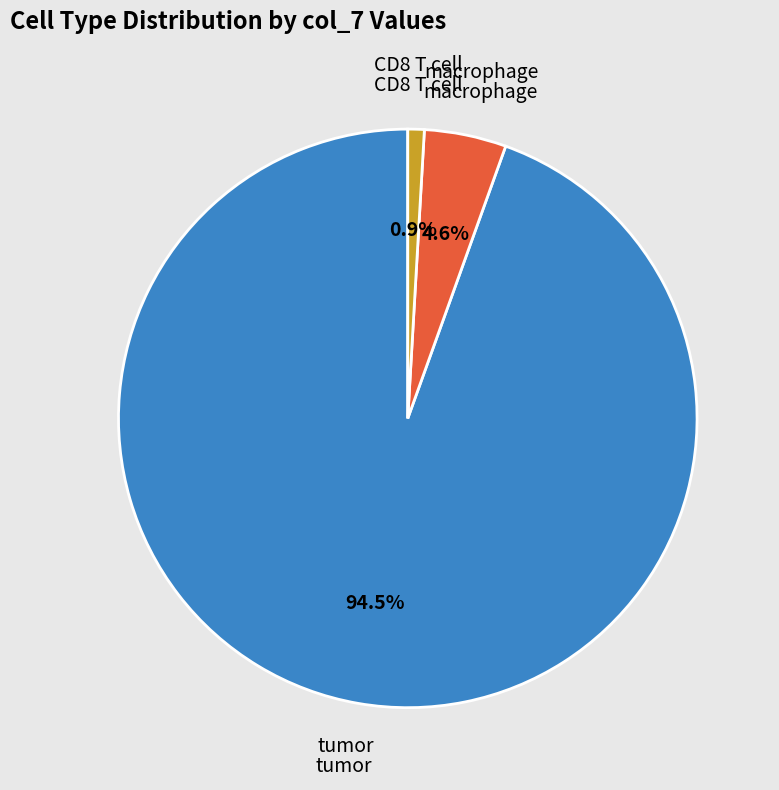

How many segments does this pie chart have?

3